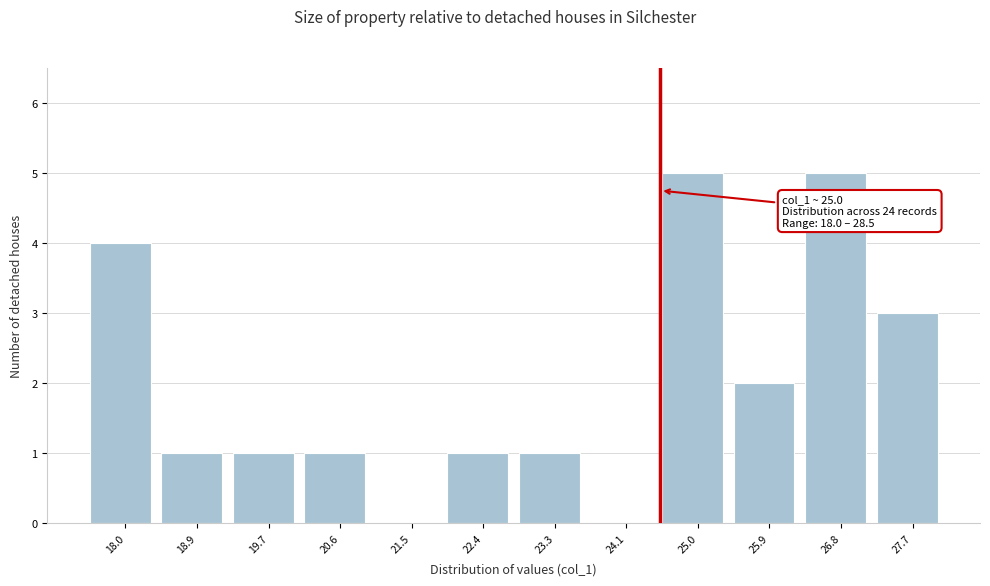

Reading left to right, extract all data points from this chart.

18.0=4	18.9=1	19.7=1	20.6=1	21.5=0	22.4=1	23.3=1	24.1=0	25.0=5	25.9=2	26.8=5	27.7=3